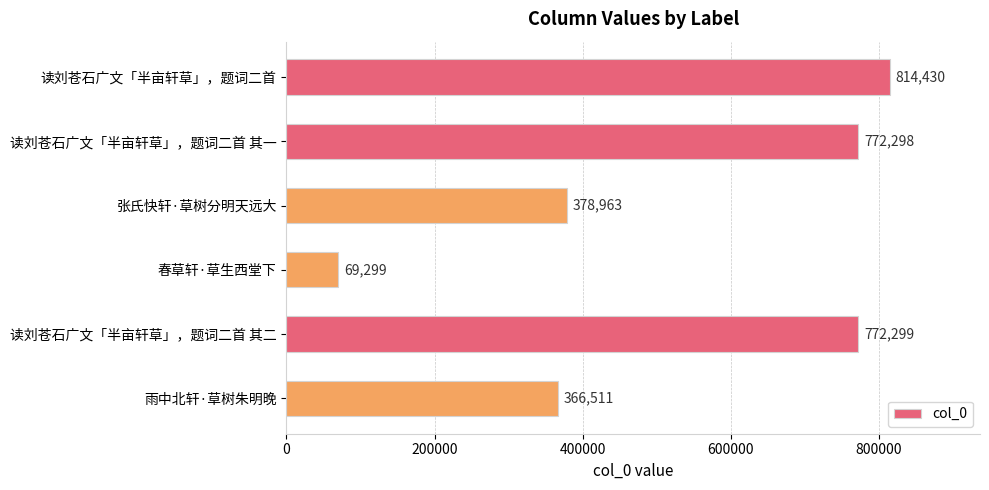

The chart shows a value of 378963 at 张氏快轩·草树分明天远大. True or false?

True